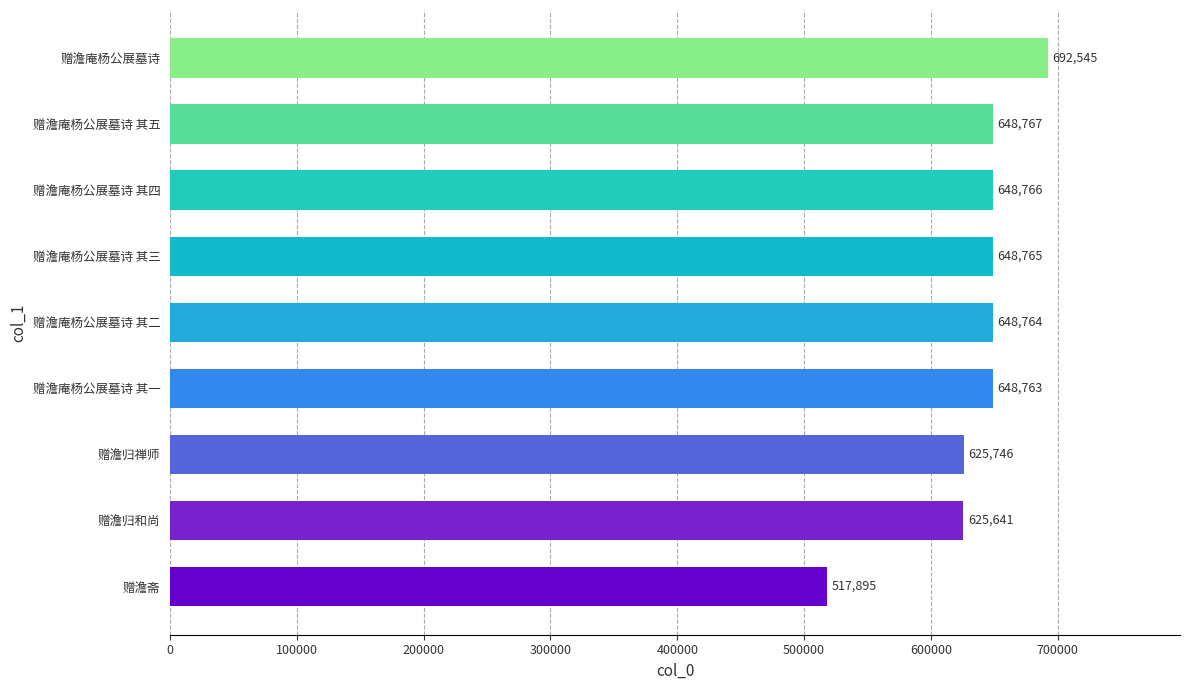

List the labels in order of value, largest first.

赠澹庵杨公展墓诗, 赠澹庵杨公展墓诗 其五, 赠澹庵杨公展墓诗 其四, 赠澹庵杨公展墓诗 其三, 赠澹庵杨公展墓诗 其二, 赠澹庵杨公展墓诗 其一, 赠澹归禅师, 赠澹归和尚, 赠澹斋